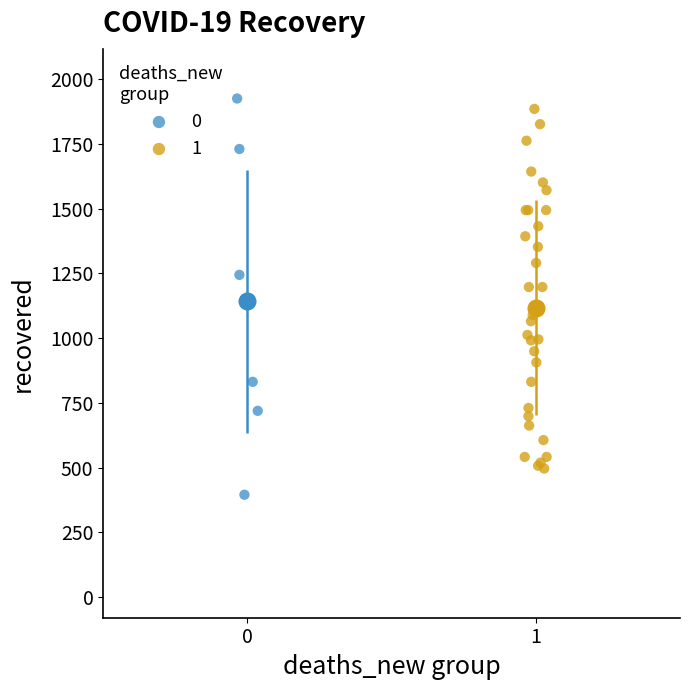

What are all the series names shown in the legend?

0, 1